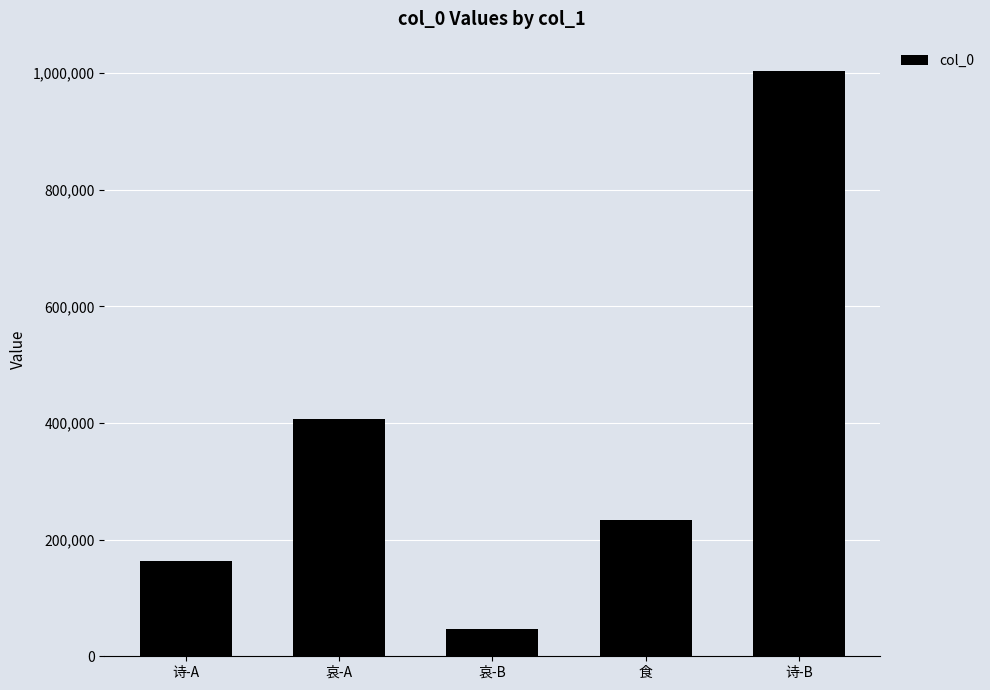

At which label does the data first exceed 233021?

哀-A